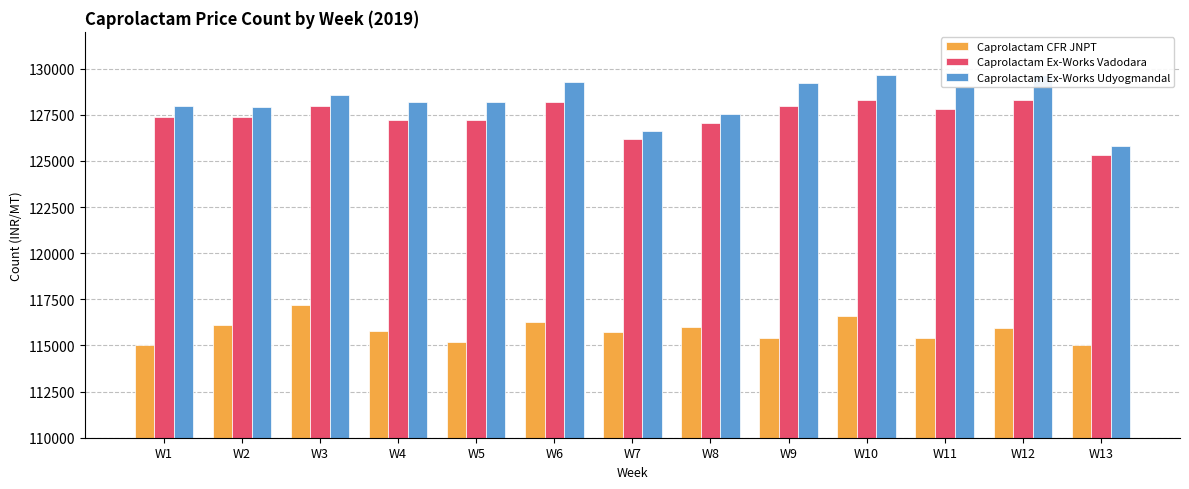

How many data points in Caprolactam Ex-Works Udyogmandal are above 128200?

6